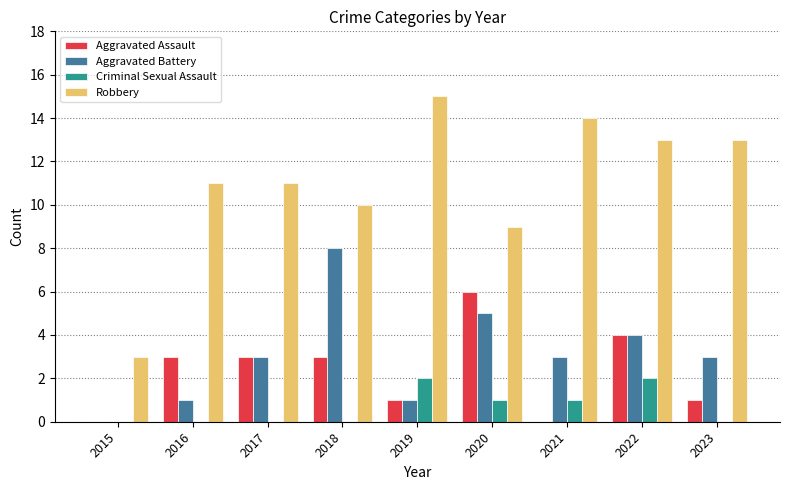

What is the approximate value of Aggravated Battery at 2016?

1